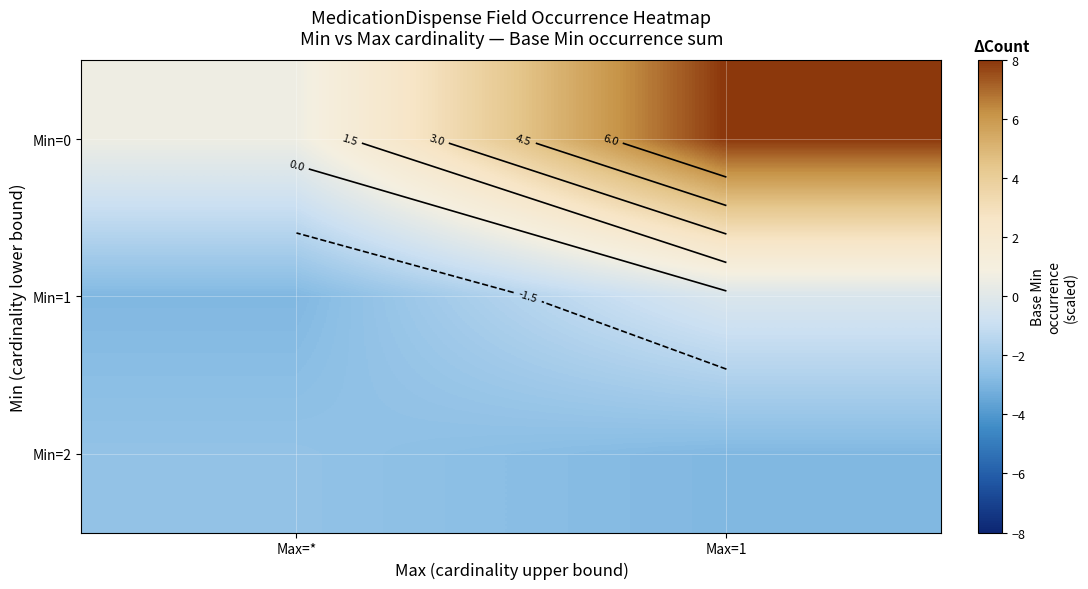

True or false: Min=2 has a value of -2.9 at Max=1.

True